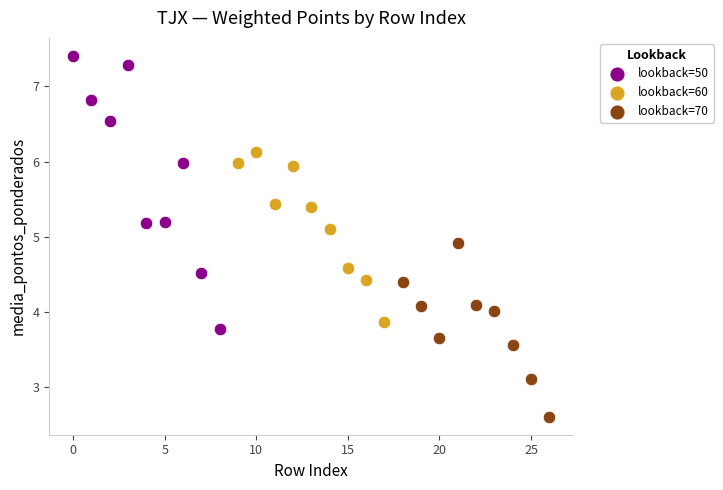

Which series has the largest Y range (max minus min)?

lookback=50